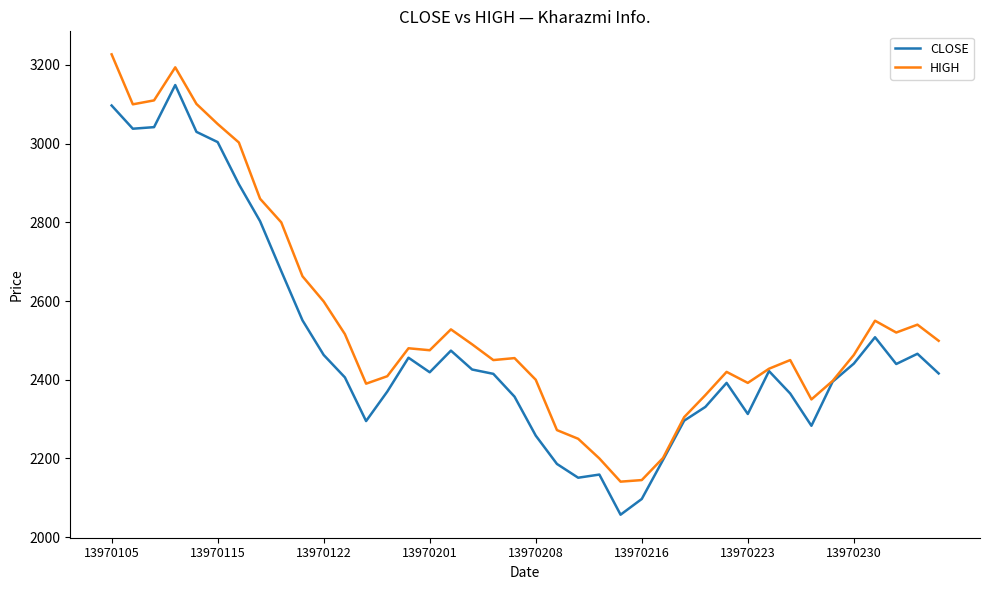

What is the greatest value displayed?

3227